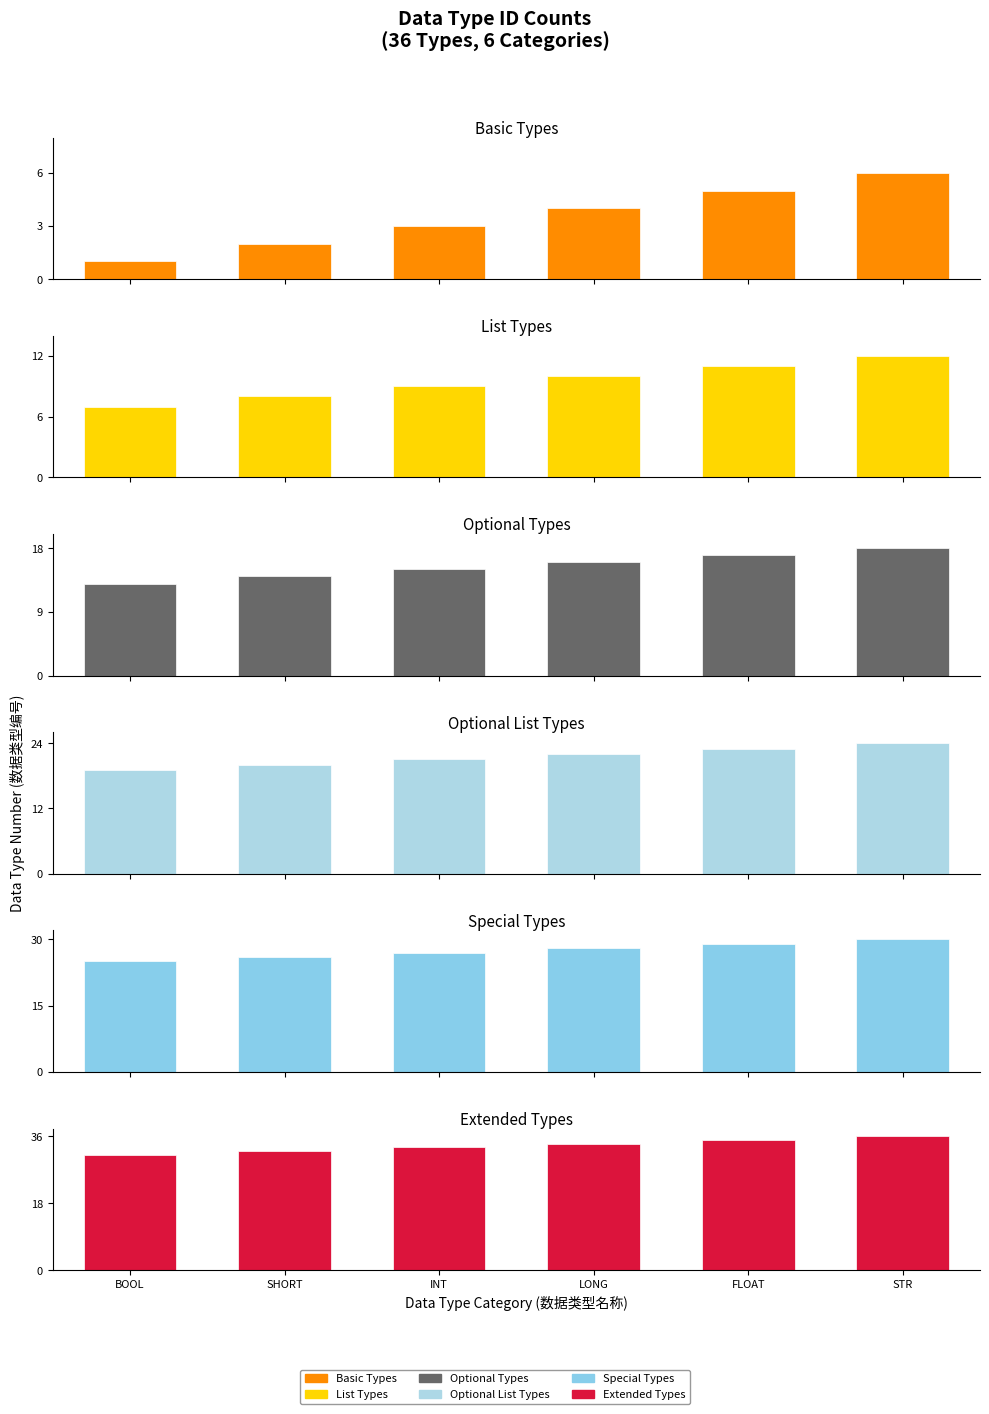

Reading left to right, list all the values displayed in this chart.

Basic Types: 1	2	3	4	5	6
List Types: 7	8	9	10	11	12
Optional Types: 13	14	15	16	17	18
Optional List Types: 19	20	21	22	23	24
Special Types: 25	26	27	28	29	30
Extended Types: 31	32	33	34	35	36